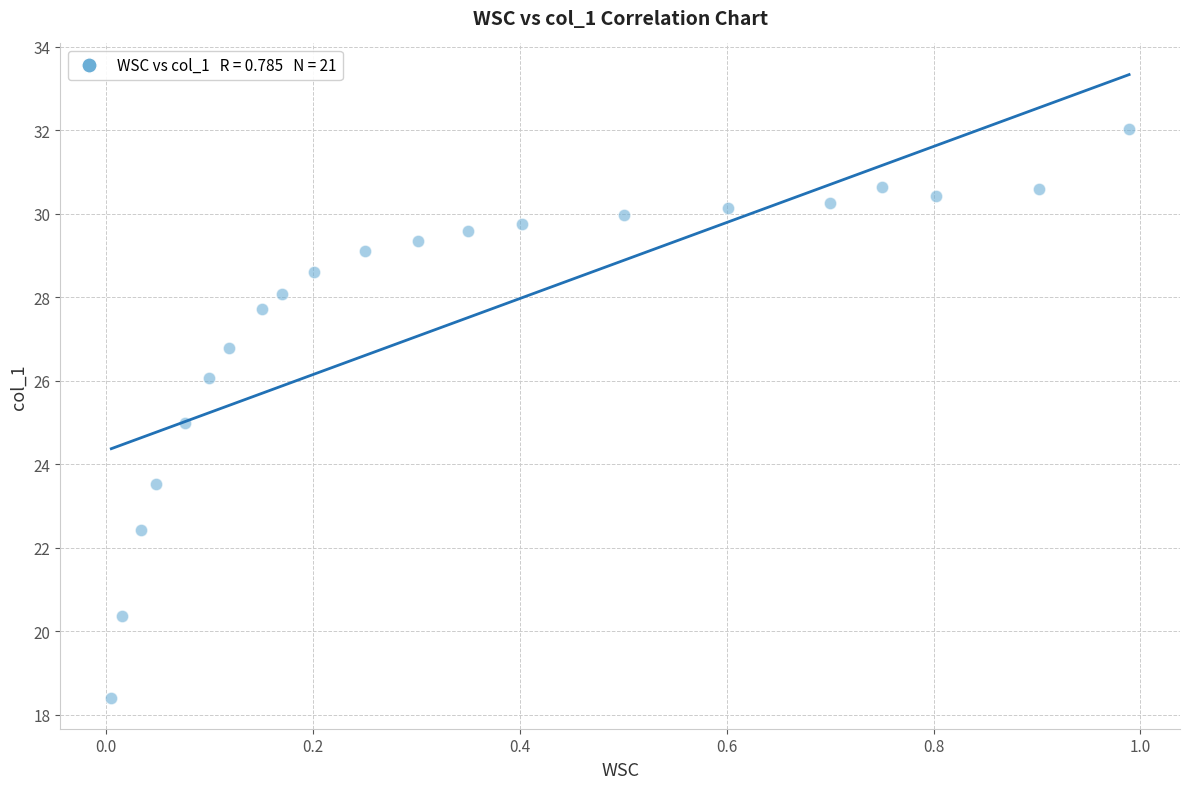

What is the range of X values (max minus min)?

1.0